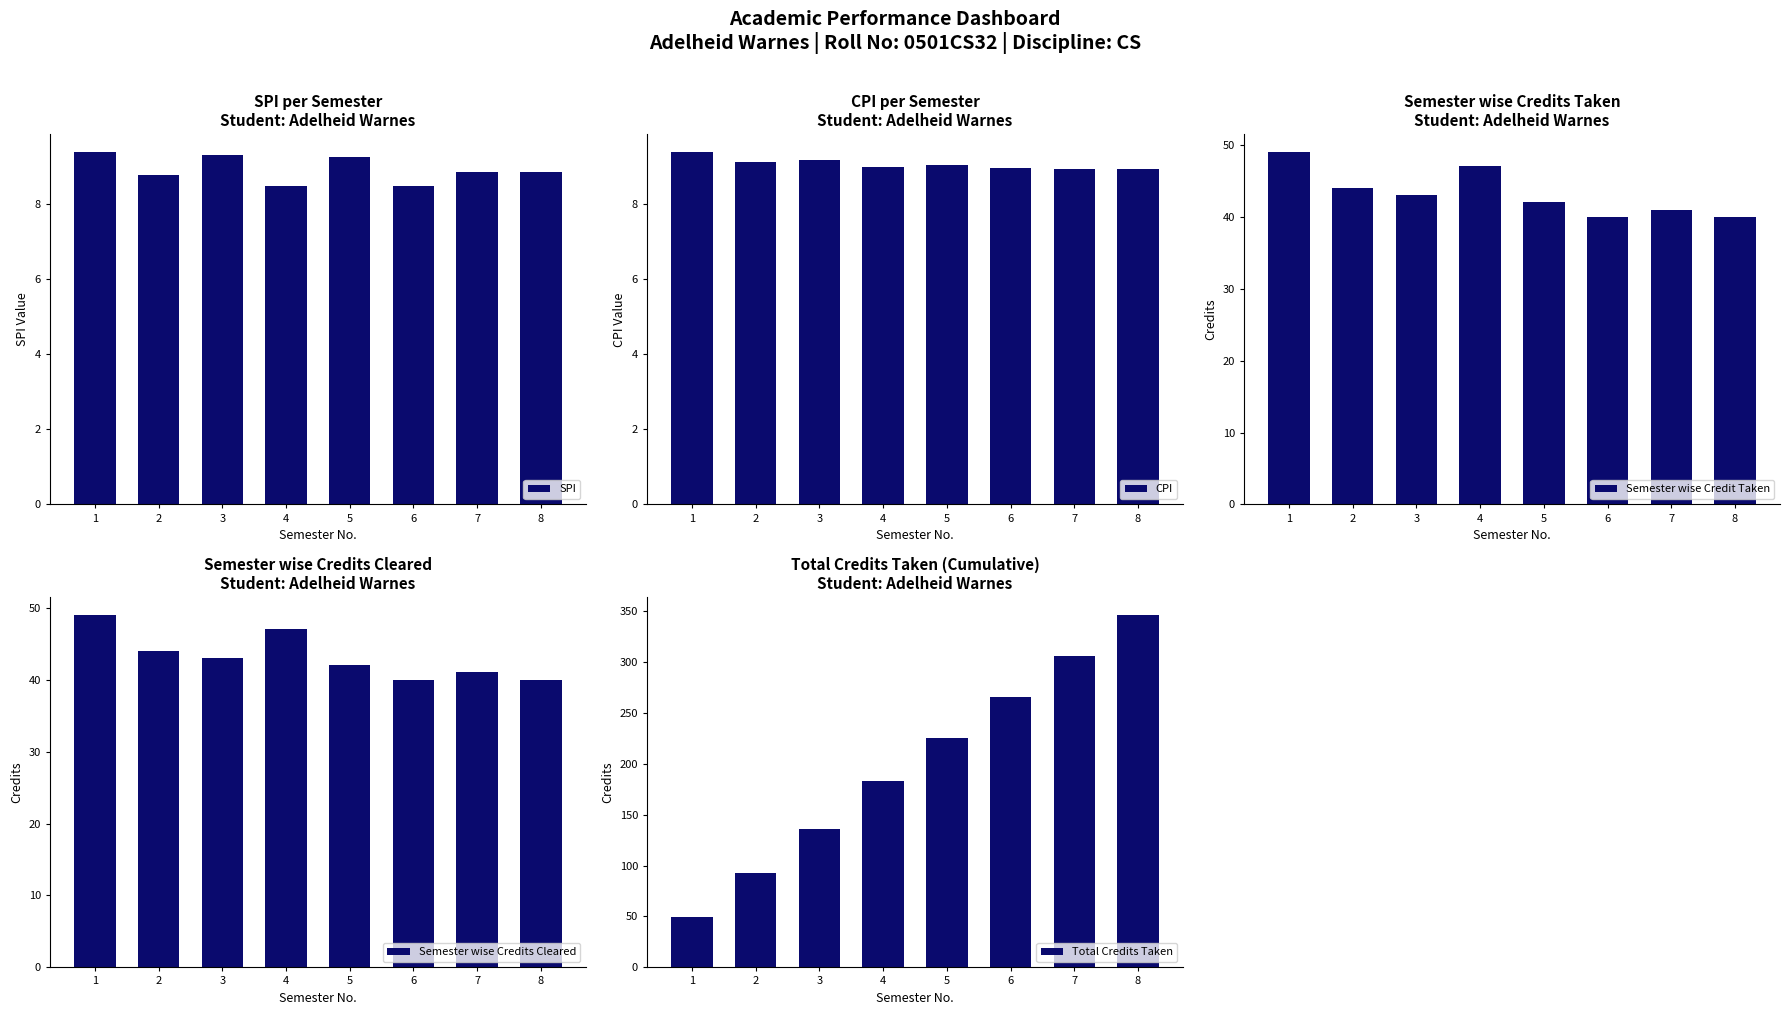

At 4, list the series in order from largest to smallest.

Total Credits Taken, Semester wise Credit Taken, Semester wise Credits Cleared, CPI, SPI